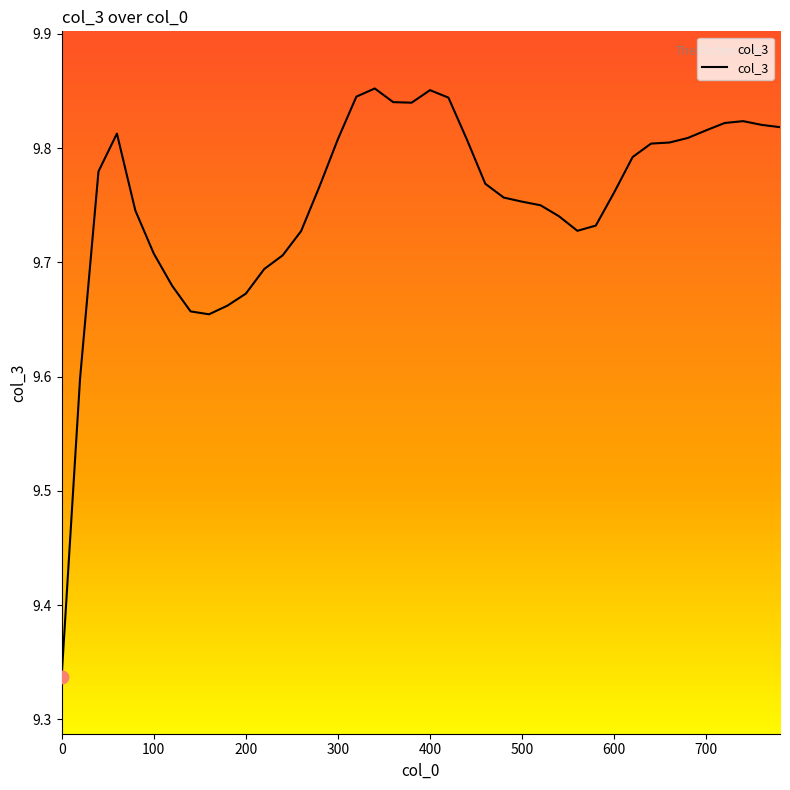

What is the difference between the maximum and minimum values?

0.5